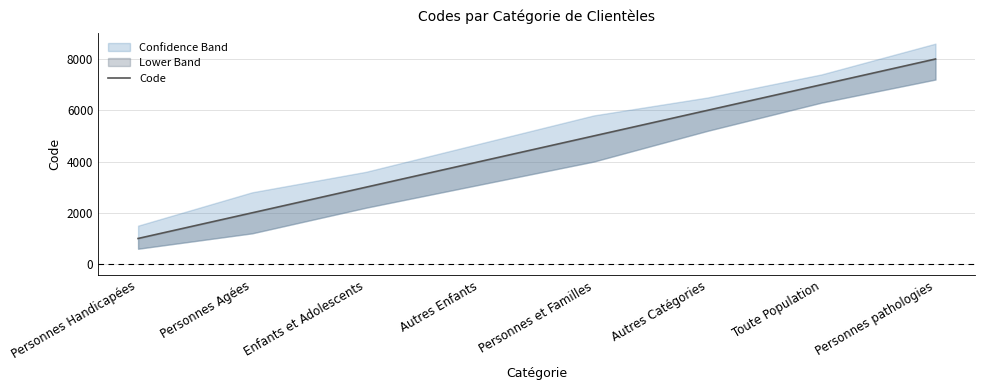

The value at Personnes pathologies is 8000. True or false?

True